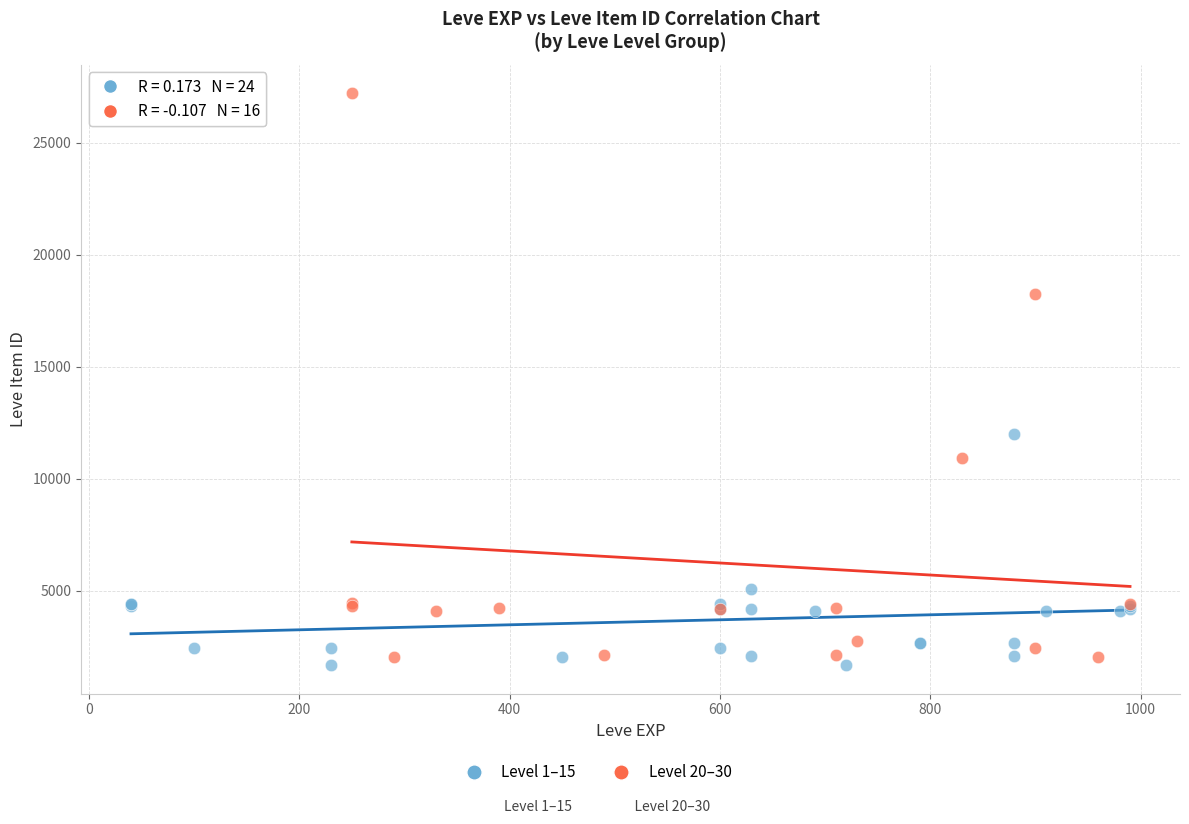

Which series reaches the maximum Y coordinate?

Level 20–30